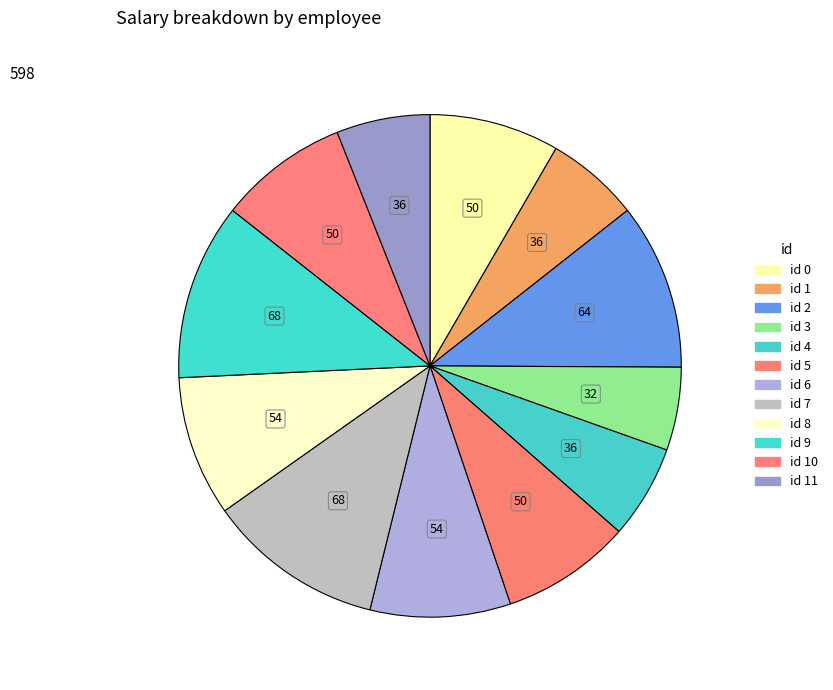

Does any single category account for the majority?

No